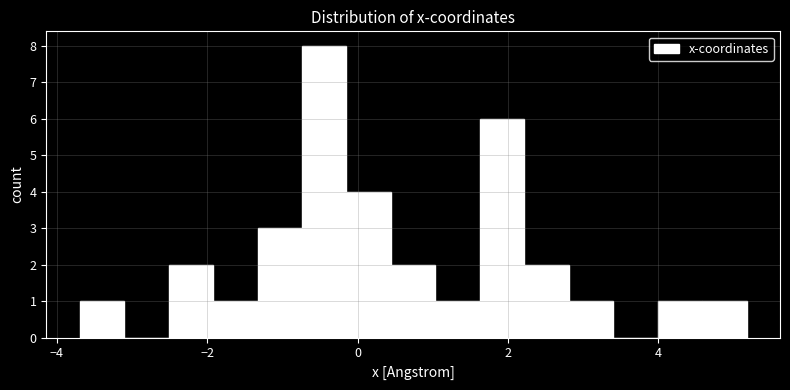

Read against the x-axis, roughly where is the centre of the tallest bar?

-0.4